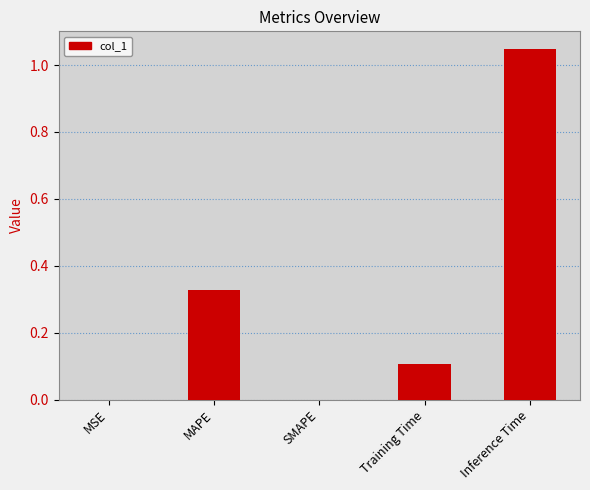

The value at MSE is 0.0. True or false?

True